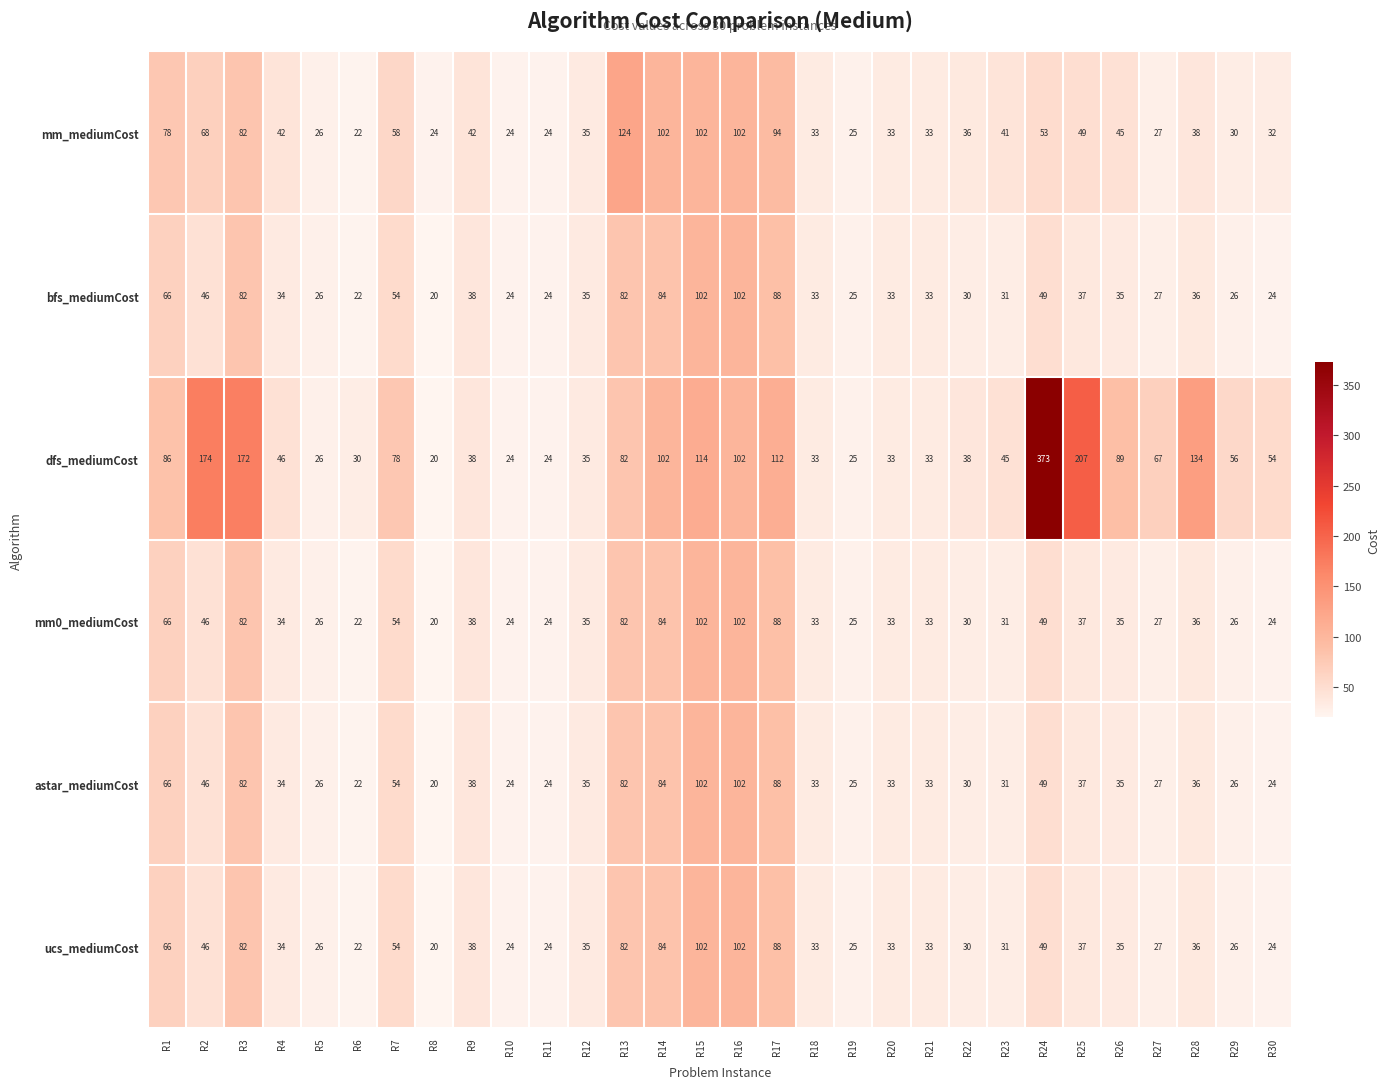

How many distinct data groups are displayed?

6